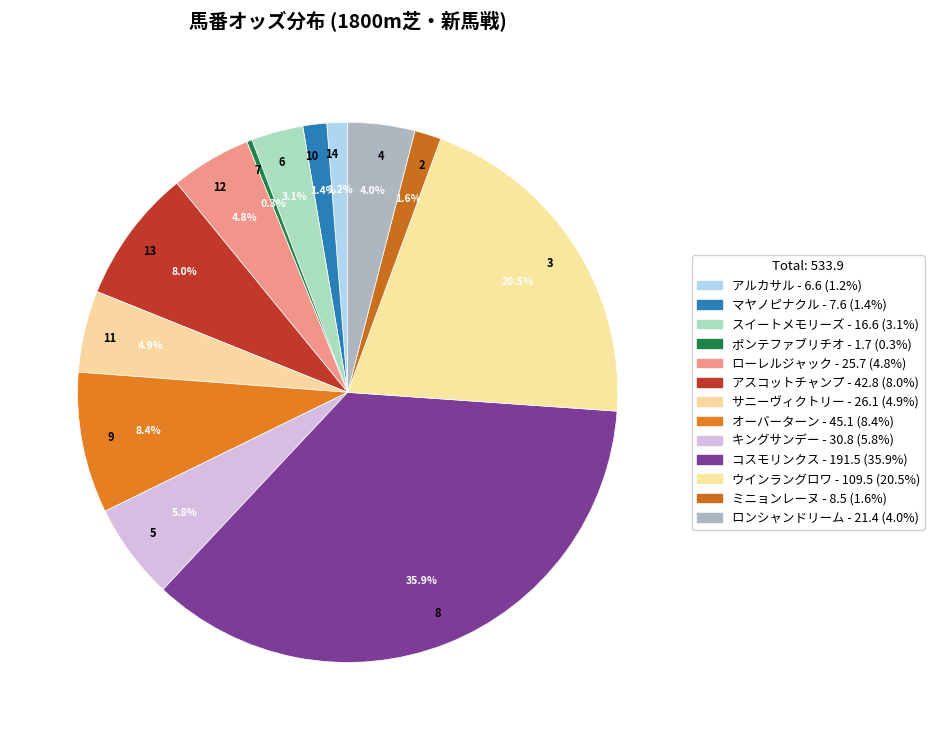

Is 6 the majority of the pie?

No